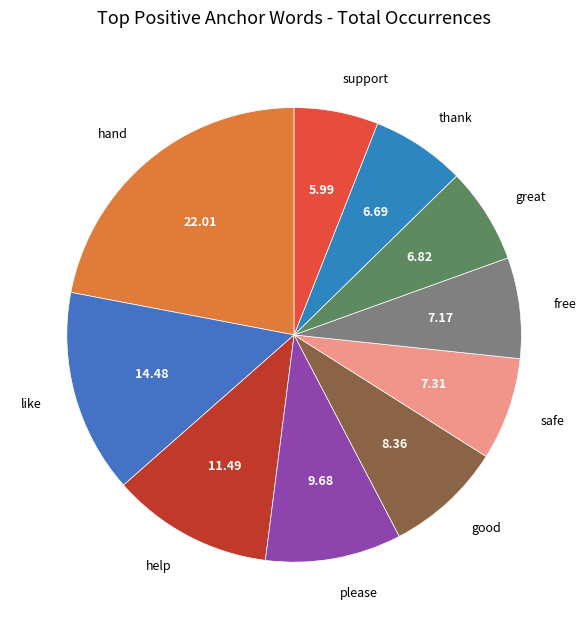

Do like and great together represent more than half of the pie?

No